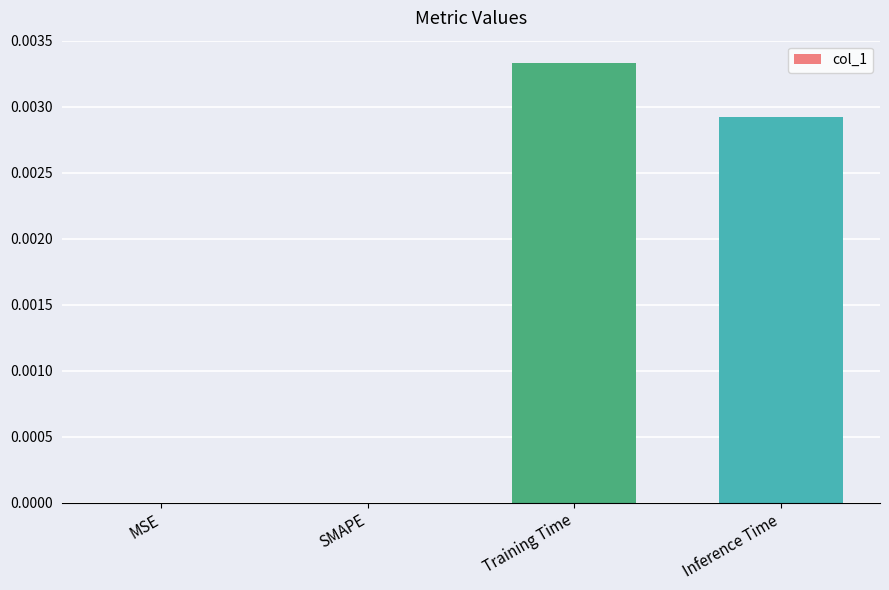

The value at MSE is 0.0. True or false?

True